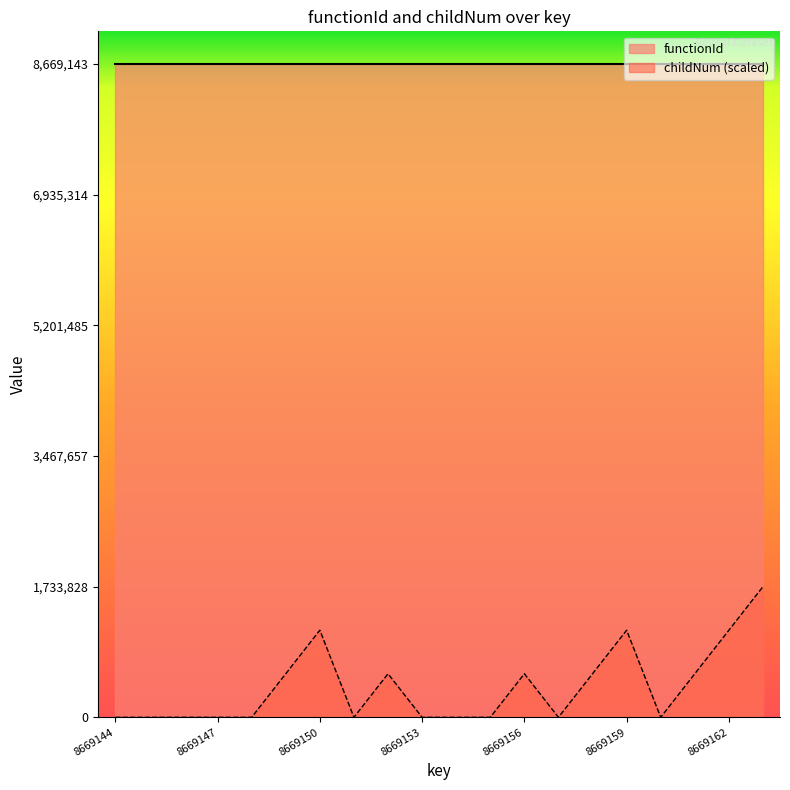

Is it true that the value at 8669160 is 814151.4?

False